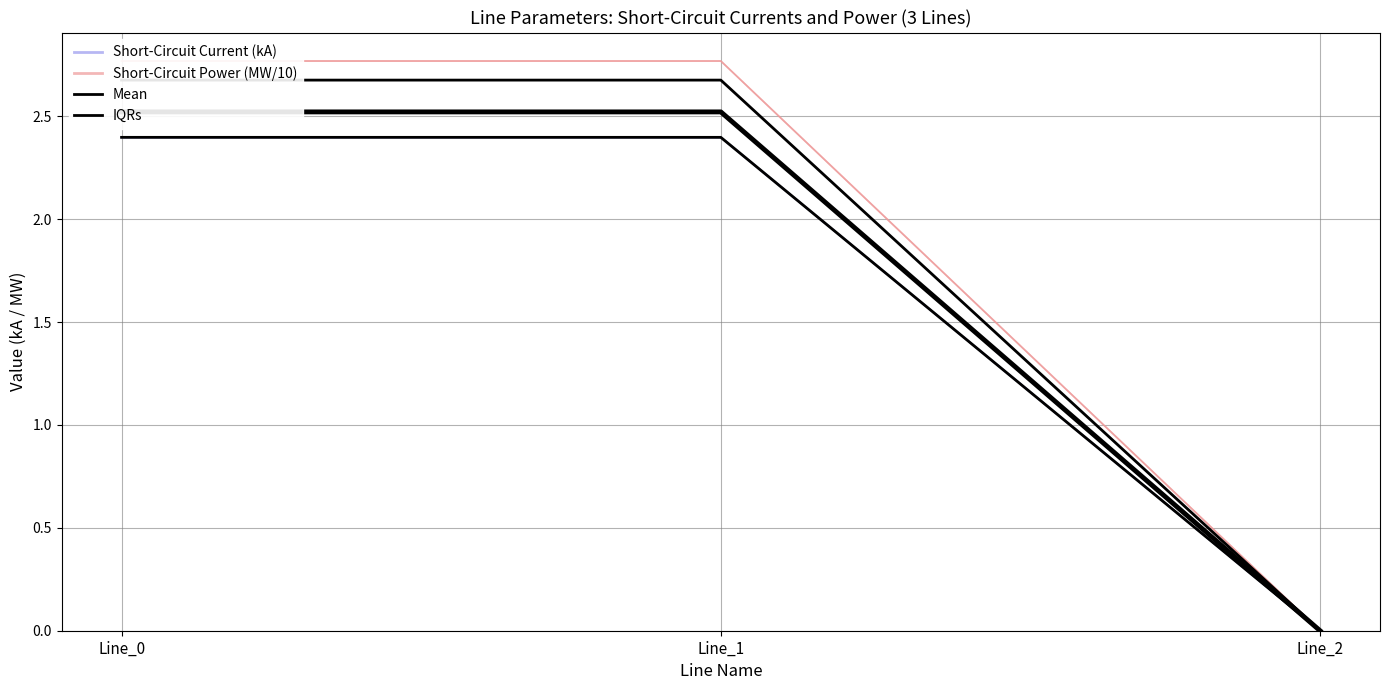

What is the sum of the Short-Circuit Power (MW/10) values at Line_2 and Line_1?

2.8